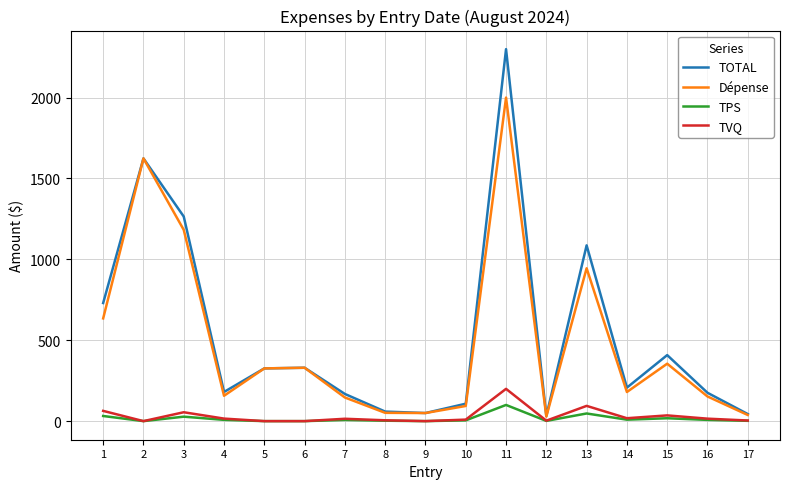

What is the difference between the TOTAL values at 3 and 9?

1214.7